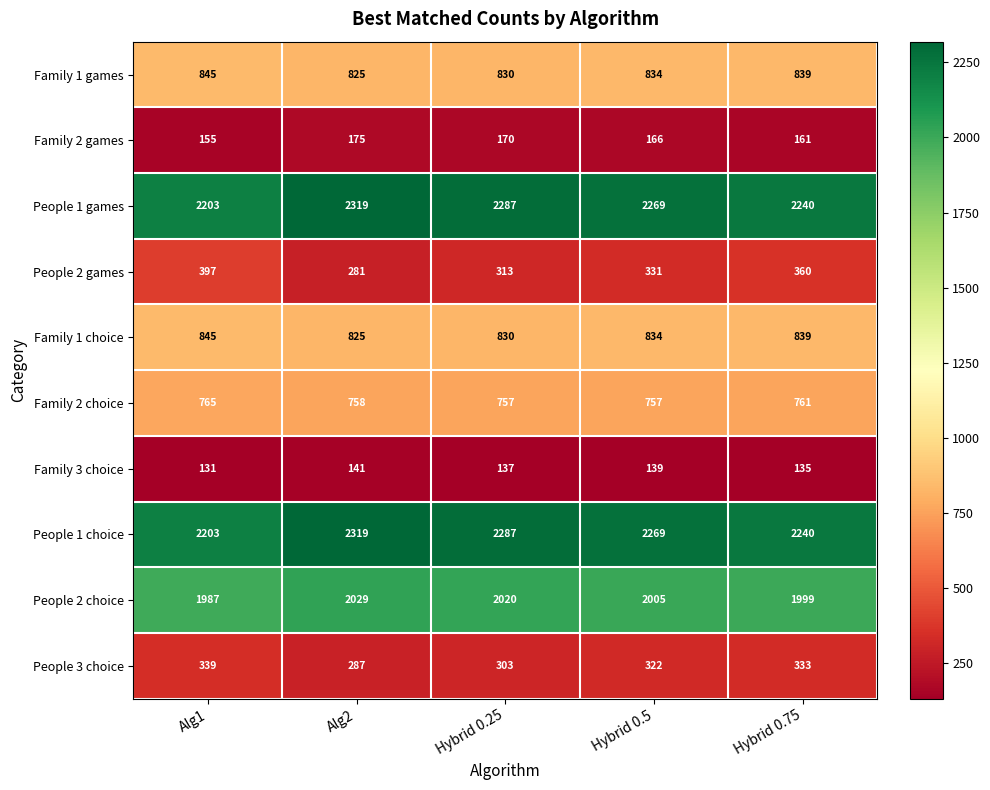

Count the number of data series in this chart.

10